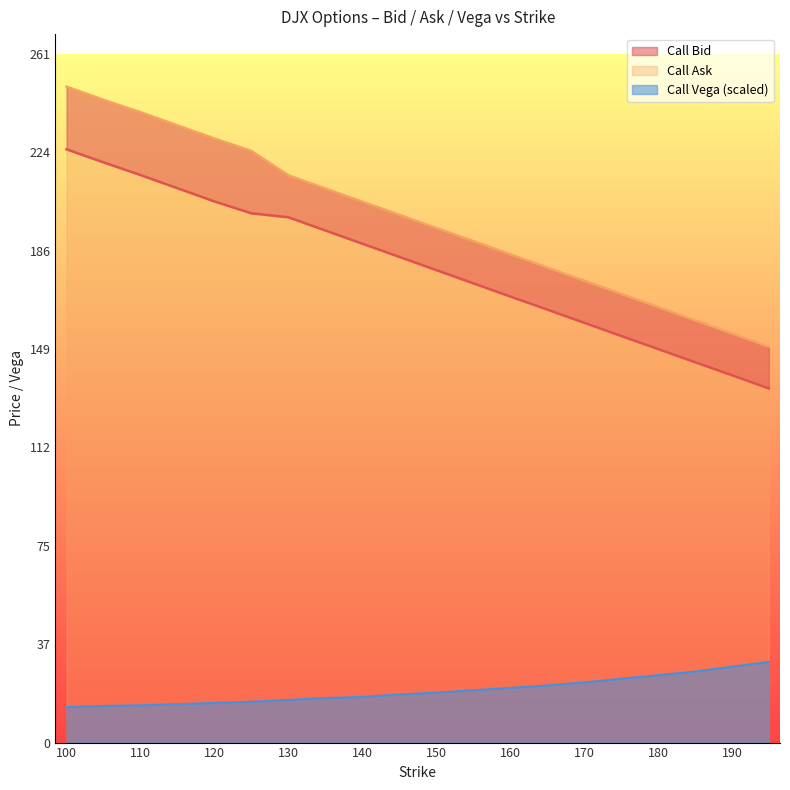

Which series has the largest total across all categories?

Call Ask